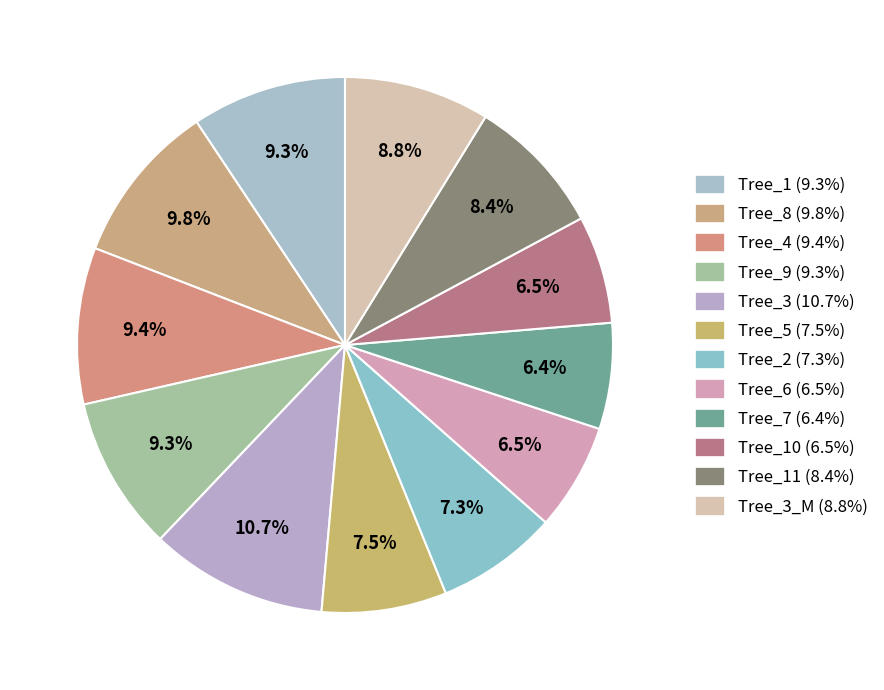

How many slices are in this pie chart?

12